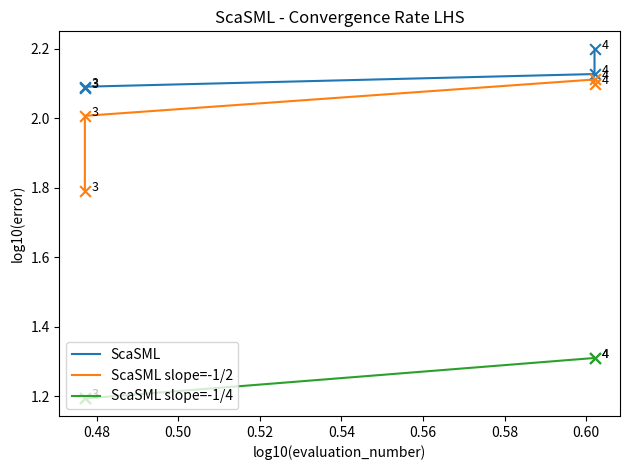

What is the total value across all series at 0.52?

5.6